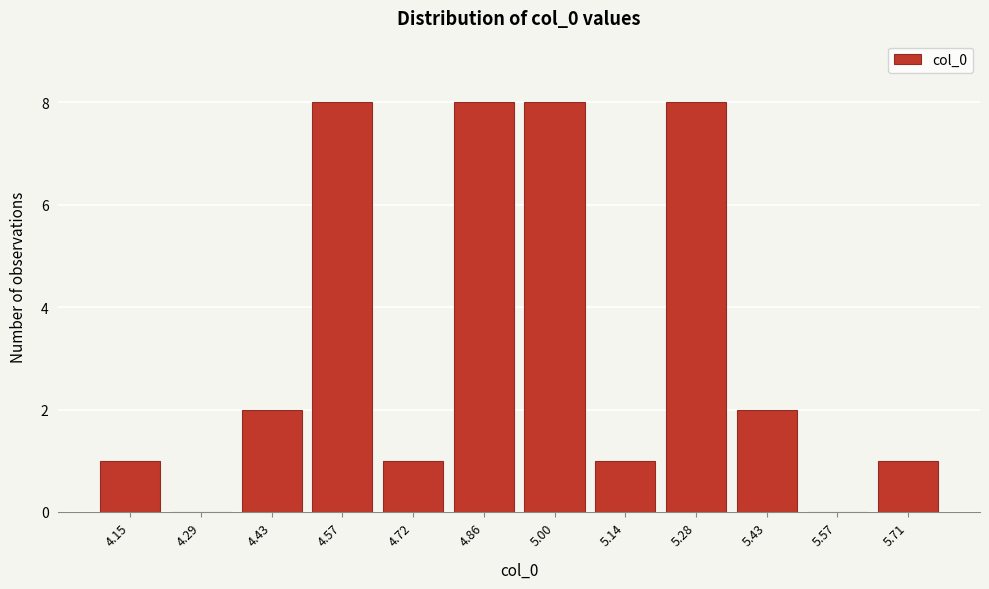

Reading right to left, what are all the values shown in this chart?

5.71=1	5.57=0	5.43=2	5.28=8	5.14=1	5.00=8	4.86=8	4.72=1	4.57=8	4.43=2	4.29=0	4.15=1